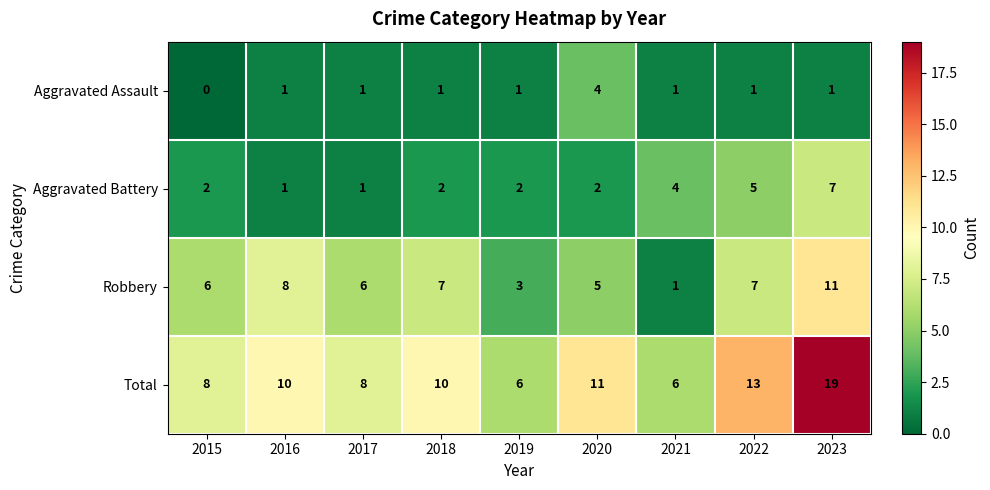

What is the total value across all series at 2023?

38